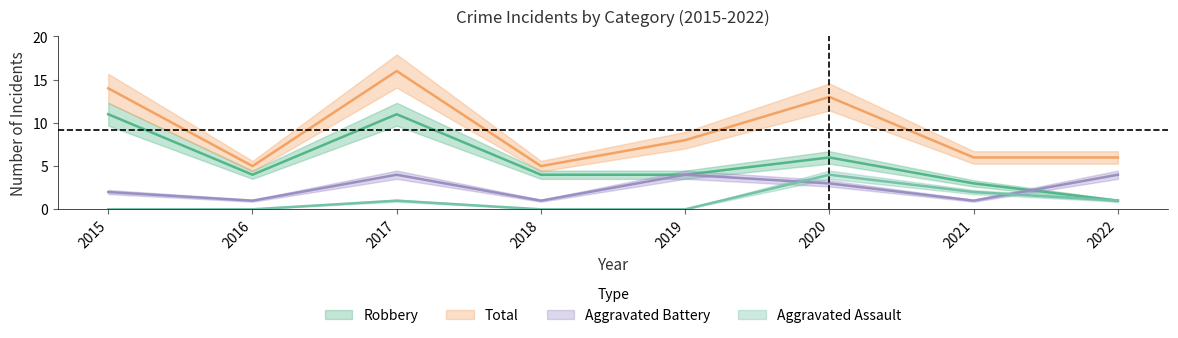

Count the number of data series in this chart.

4